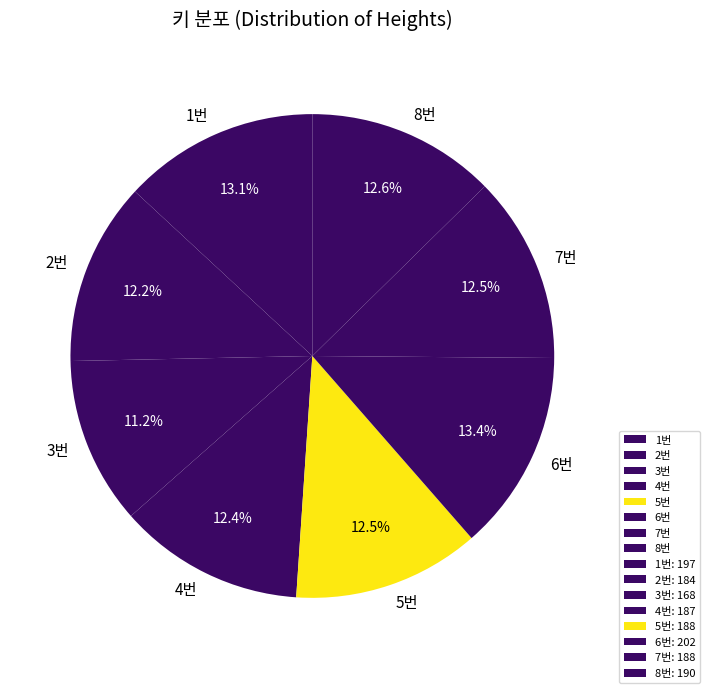

Which has a higher value, 6번 or 5번?

6번